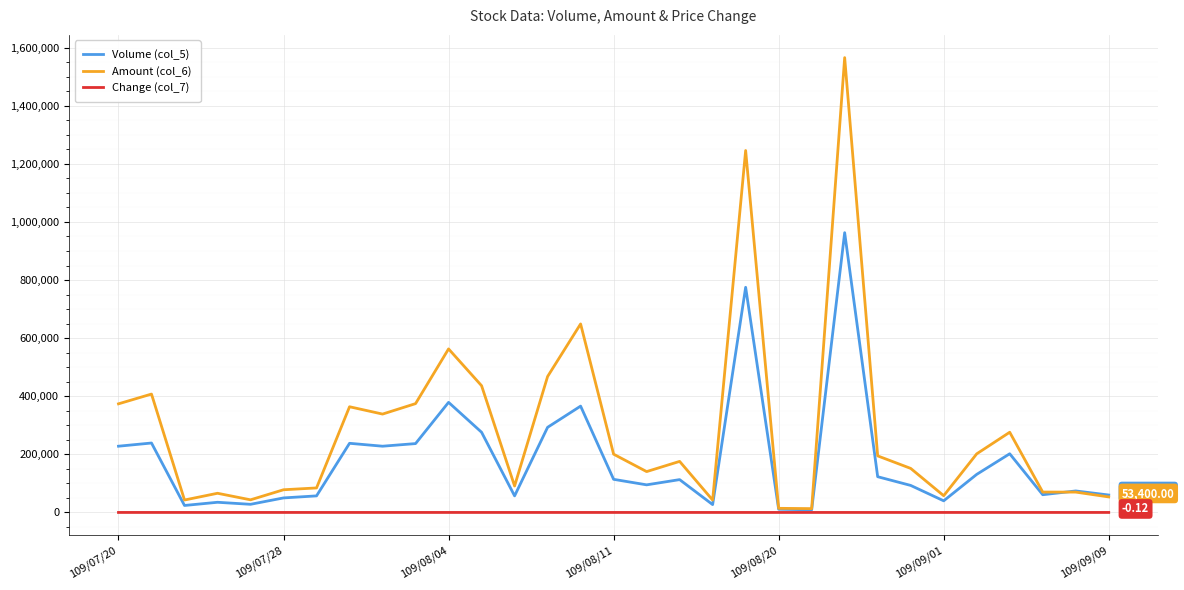

Which series has the widest spread of values?

Amount (col_6)